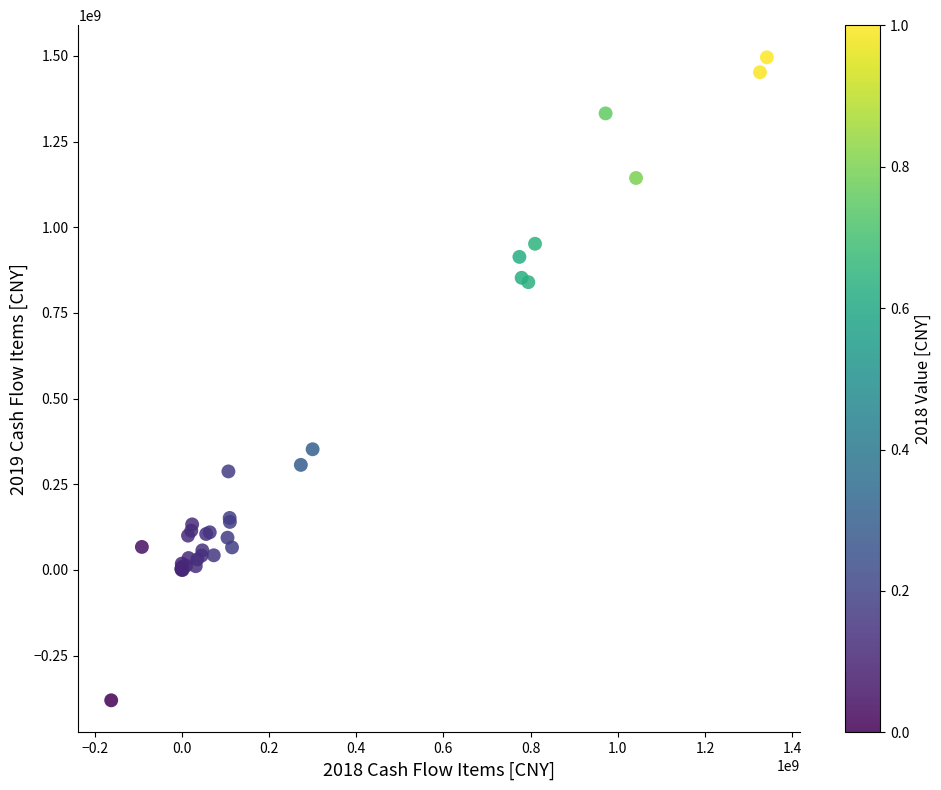

What Y value in the scatter plot is closest to 557678931?

352139422.5